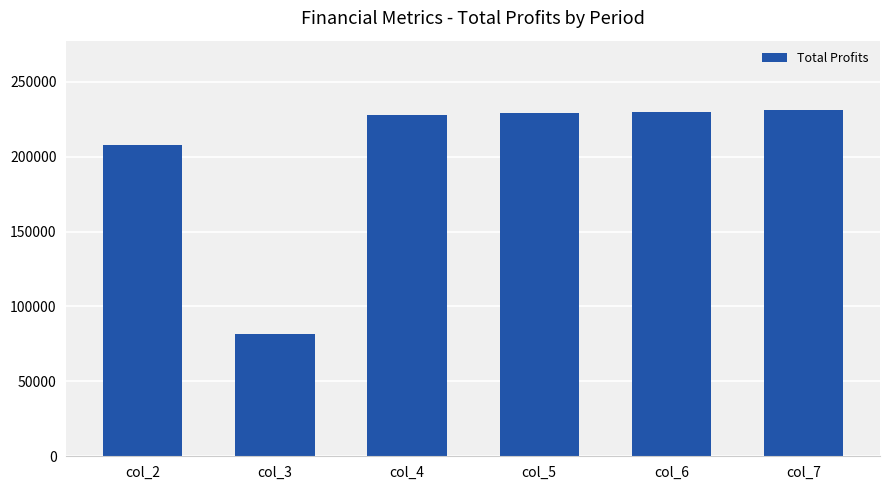

How many data points are above 229014?

3